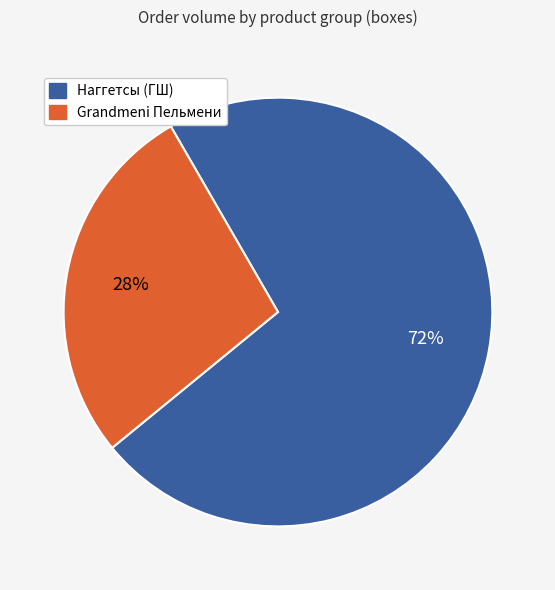

Rank the categories by value from lowest to highest.

Grandmeni Пельмени, Наггетсы (ГШ)